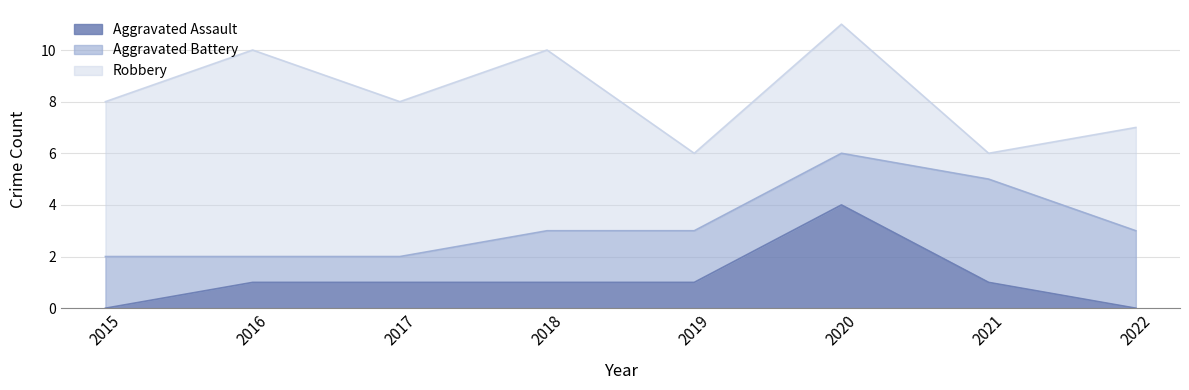

What is the total value across all series at 2022?

7